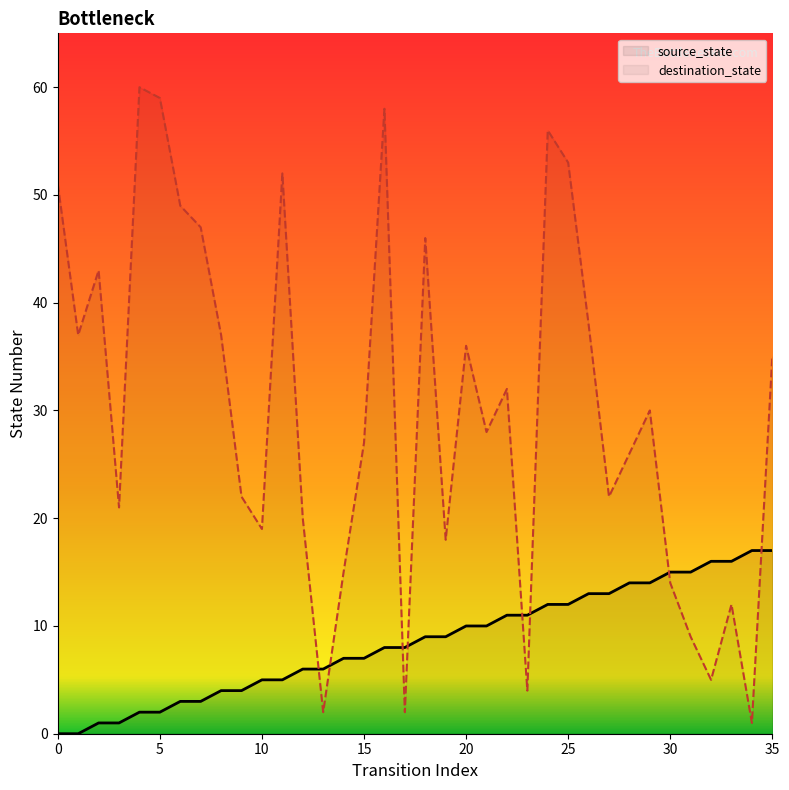

Which series reaches the maximum Y coordinate?

destination_state